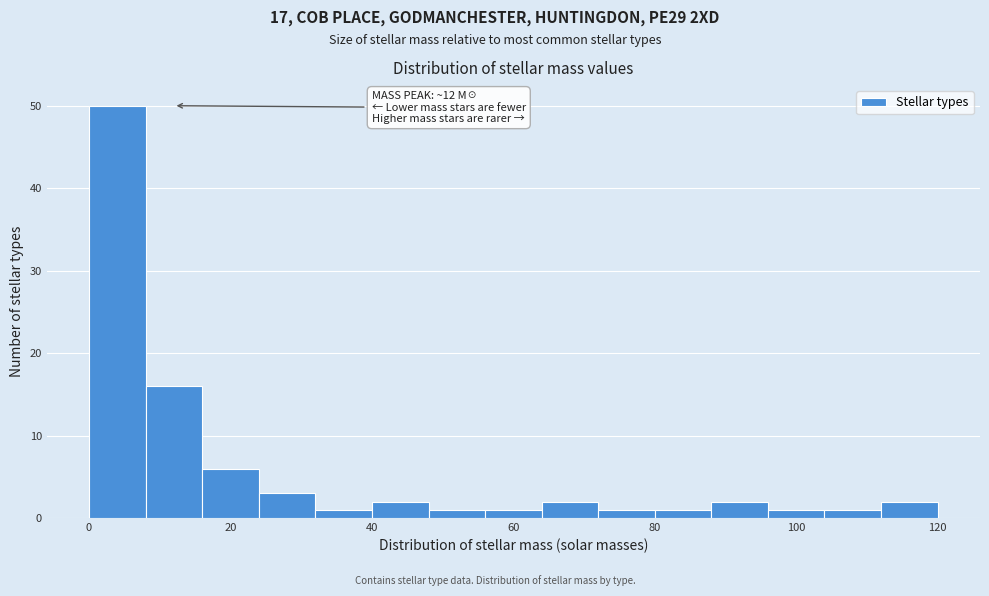

Around what value on the x-axis is the tallest bar? Give the approximate position of its centre, as read against the axis.

4